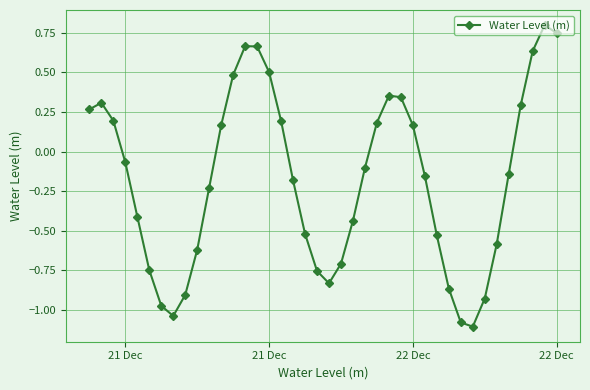

How many points are lower than both their immediate neighbors (excluding endpoints)?

3